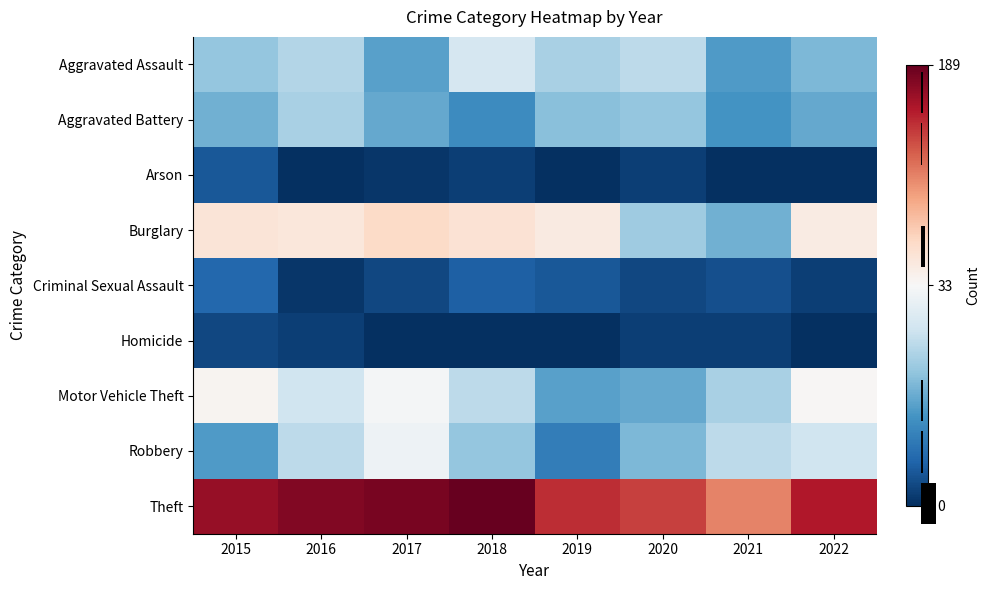

The Criminal Sexual Assault series shows 1 at 2022. True or false?

False